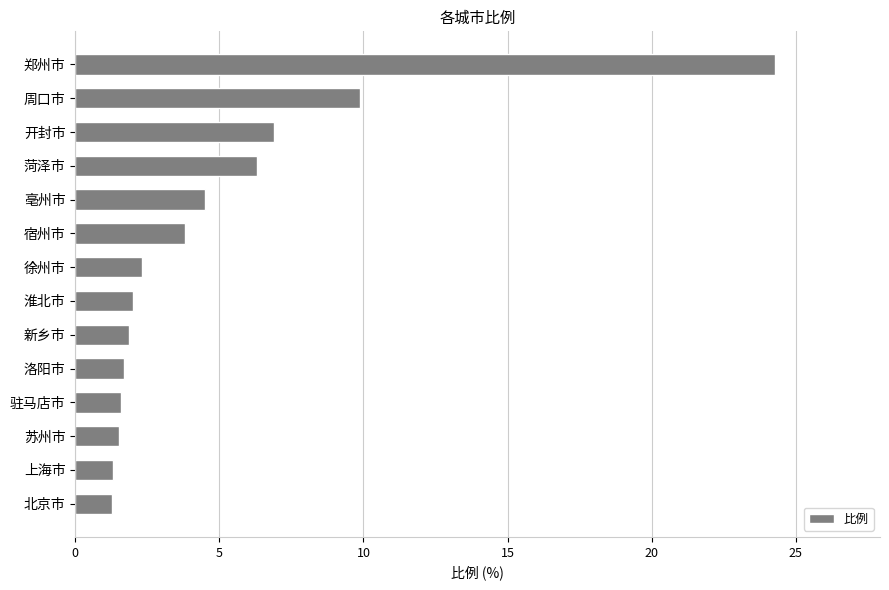

Which has a higher value, 亳州市 or 宿州市?

亳州市